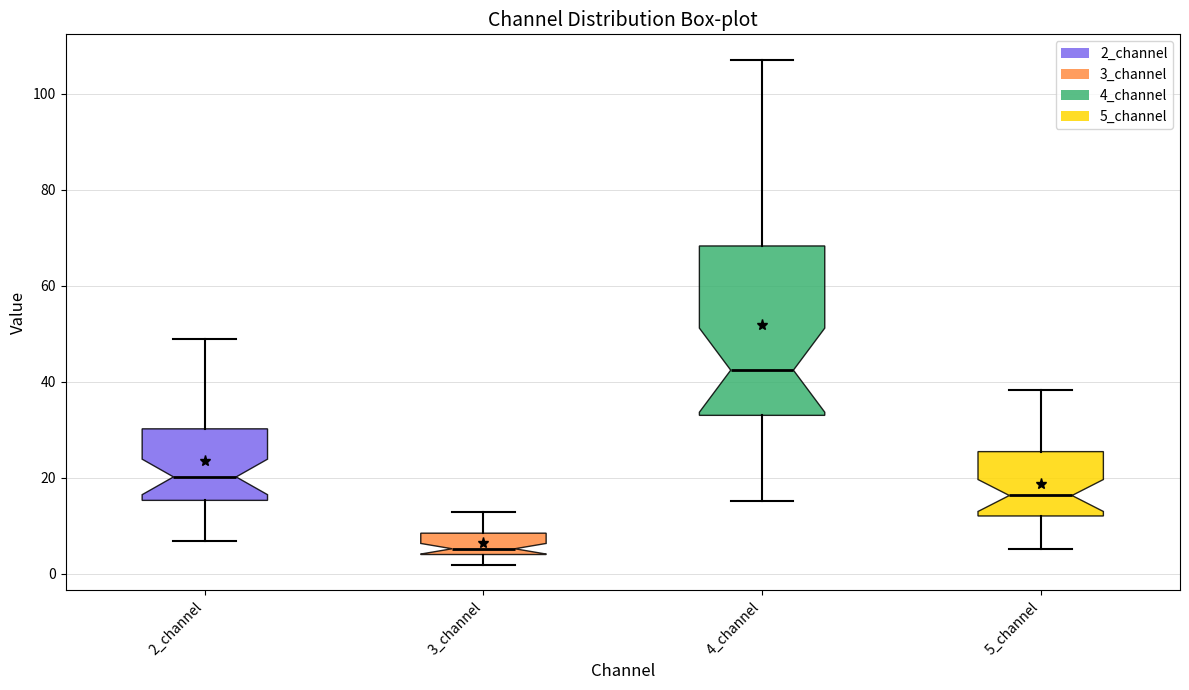

Where does the upper whisker of the box for 5_channel end on the y-axis? The values are not printed on the chart, so give them approximately, as read against the axis.

38